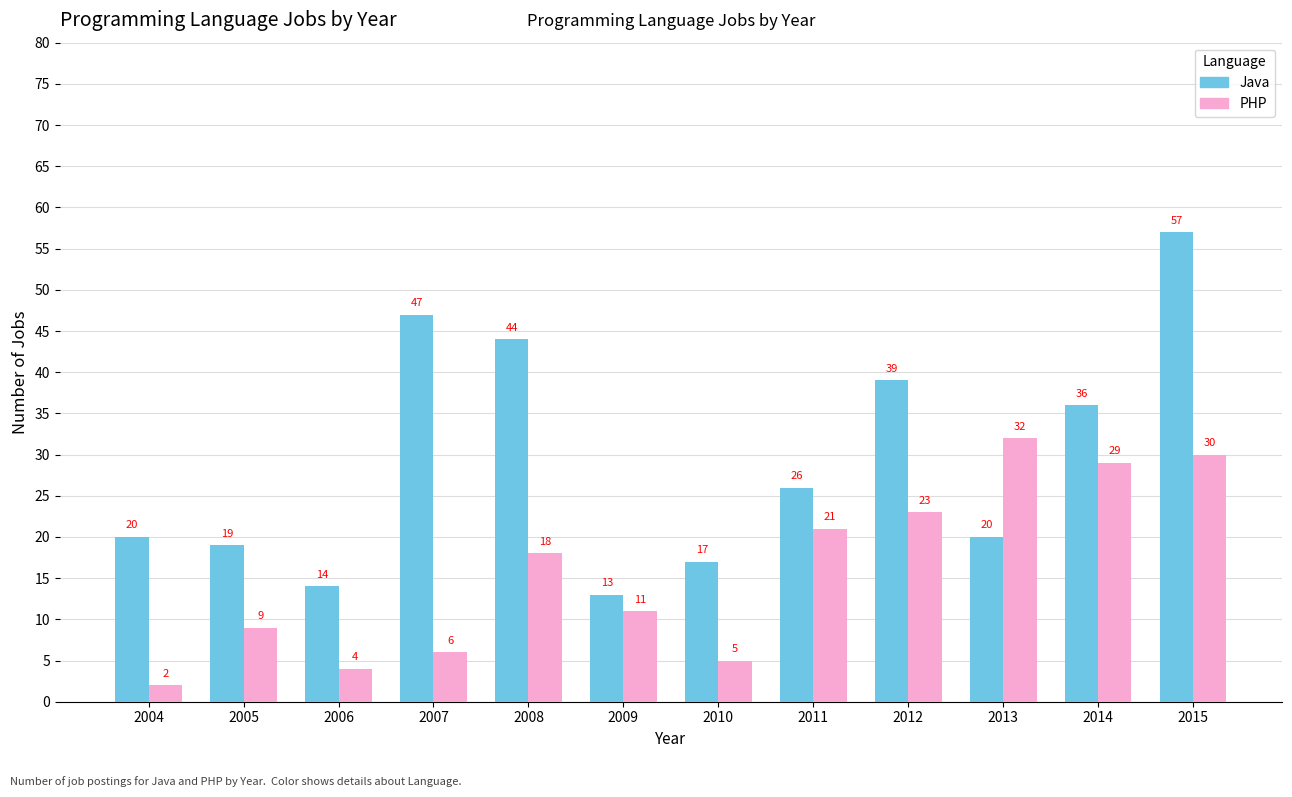

Which series has the widest spread of values?

Java